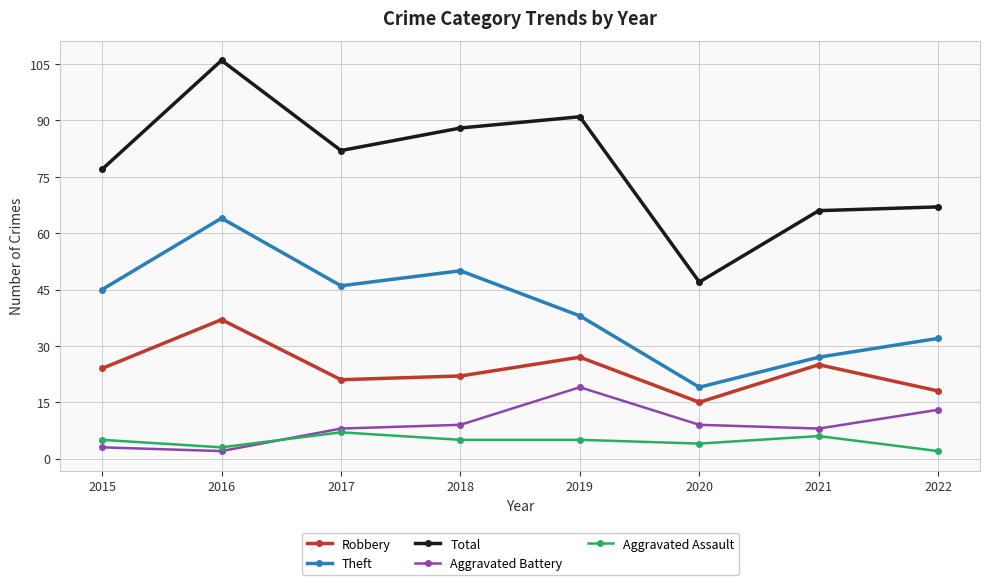

At which category does Aggravated Battery reach its first local valley?

2016